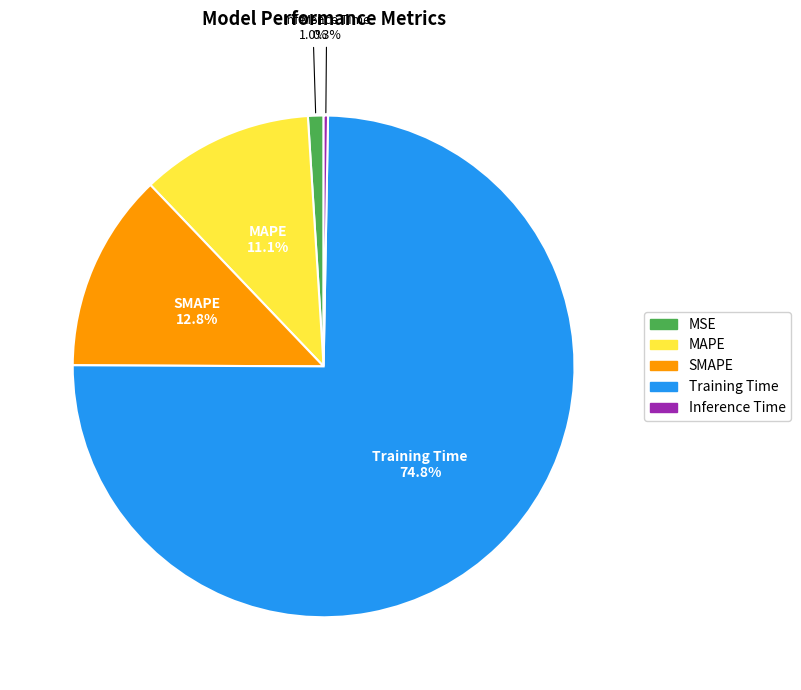

How much of the chart is everything except Inference Time?

99.7%